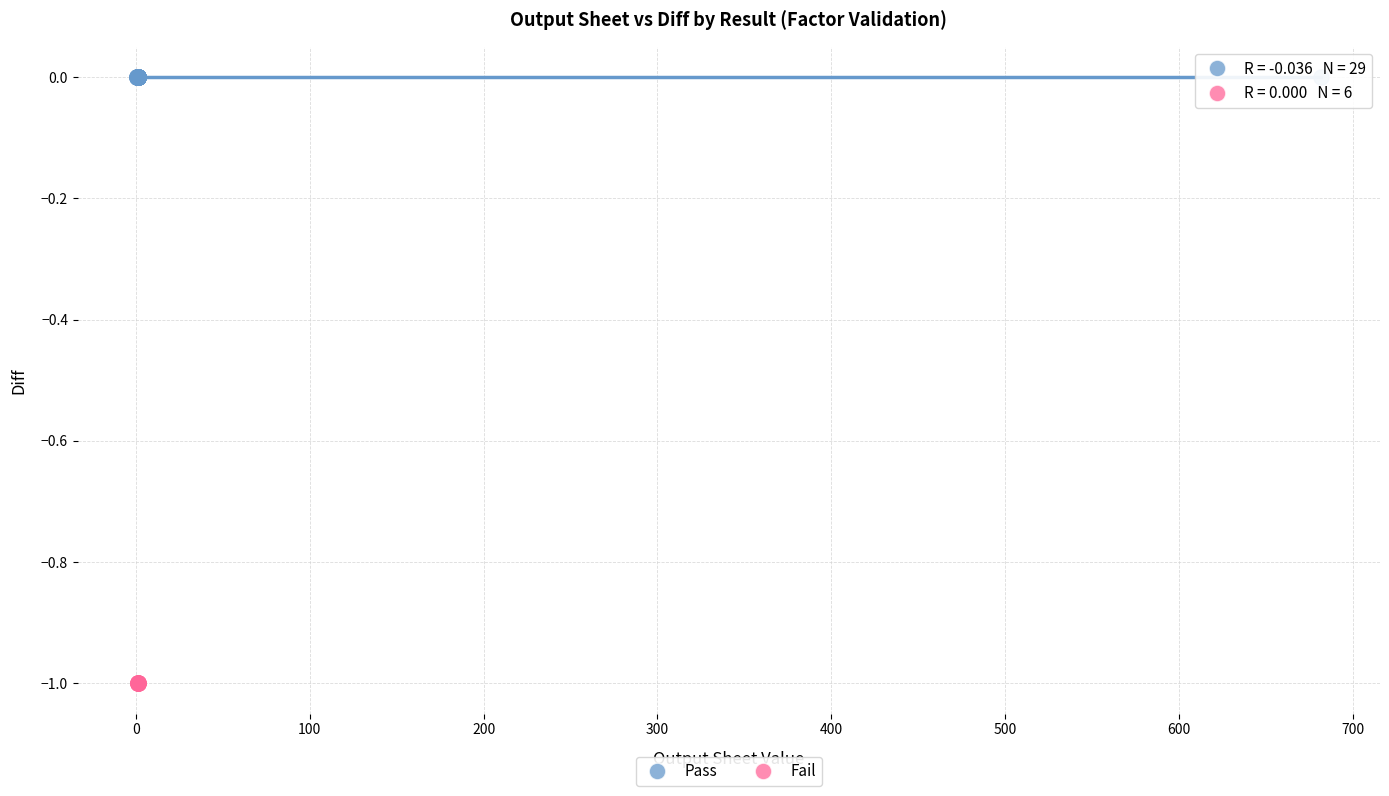

Which series contains the lowest Y value?

Fail